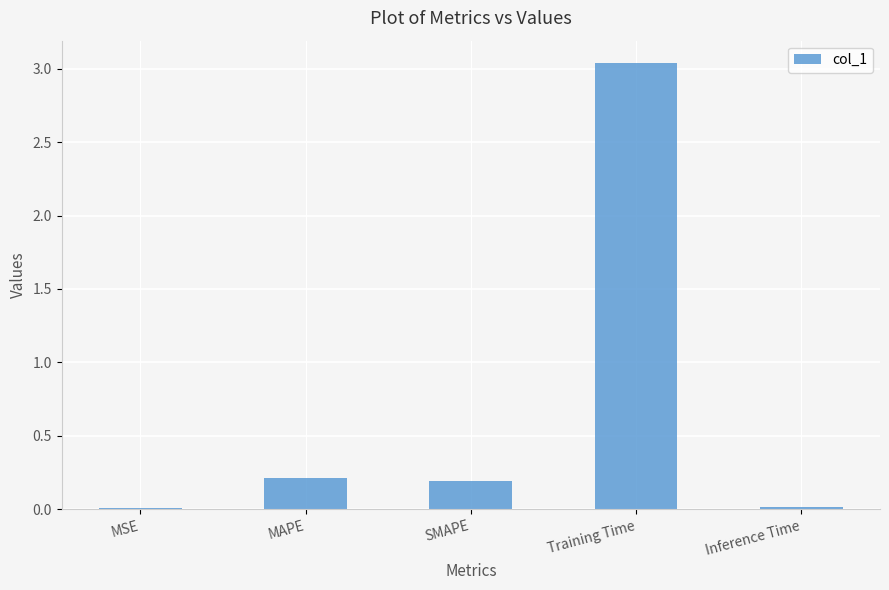

Which has a higher value, MAPE or Training Time?

Training Time